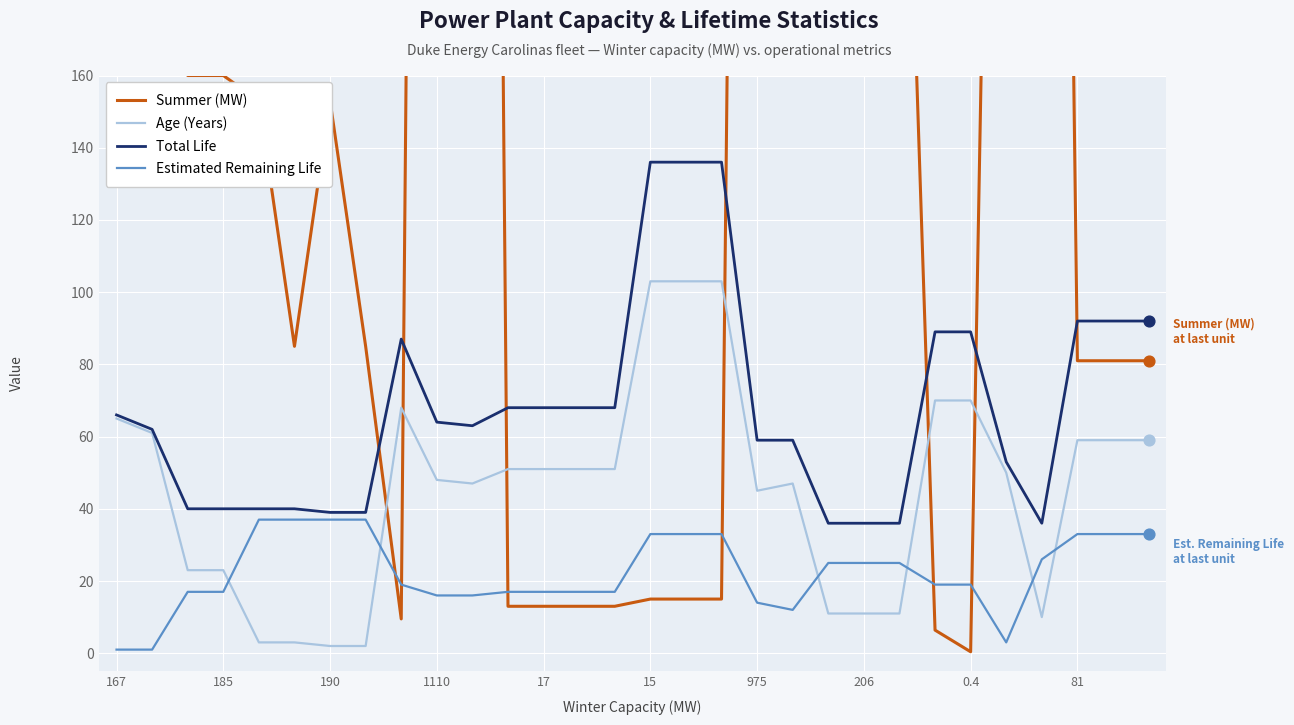

Which series reaches the minimum Y coordinate?

Summer (MW)